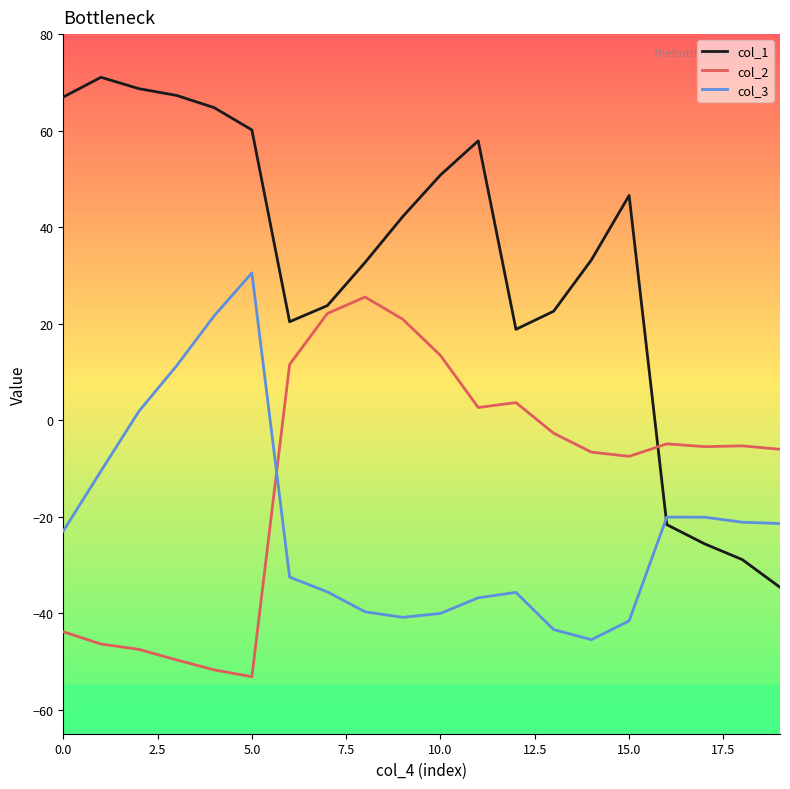

What are all the series names shown in the legend?

col_1, col_2, col_3